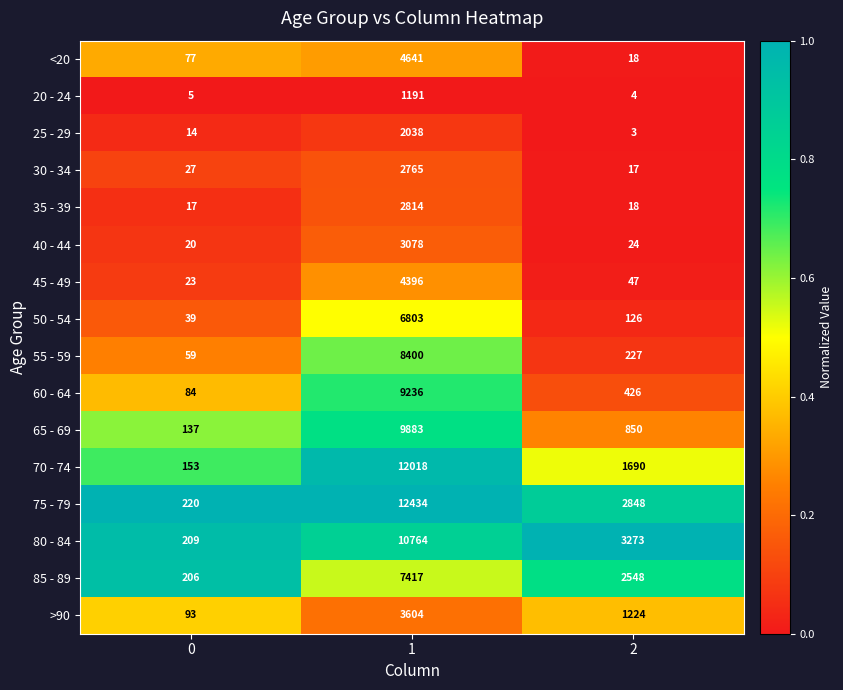

The 70 - 74 series shows 1690 at 2. True or false?

True